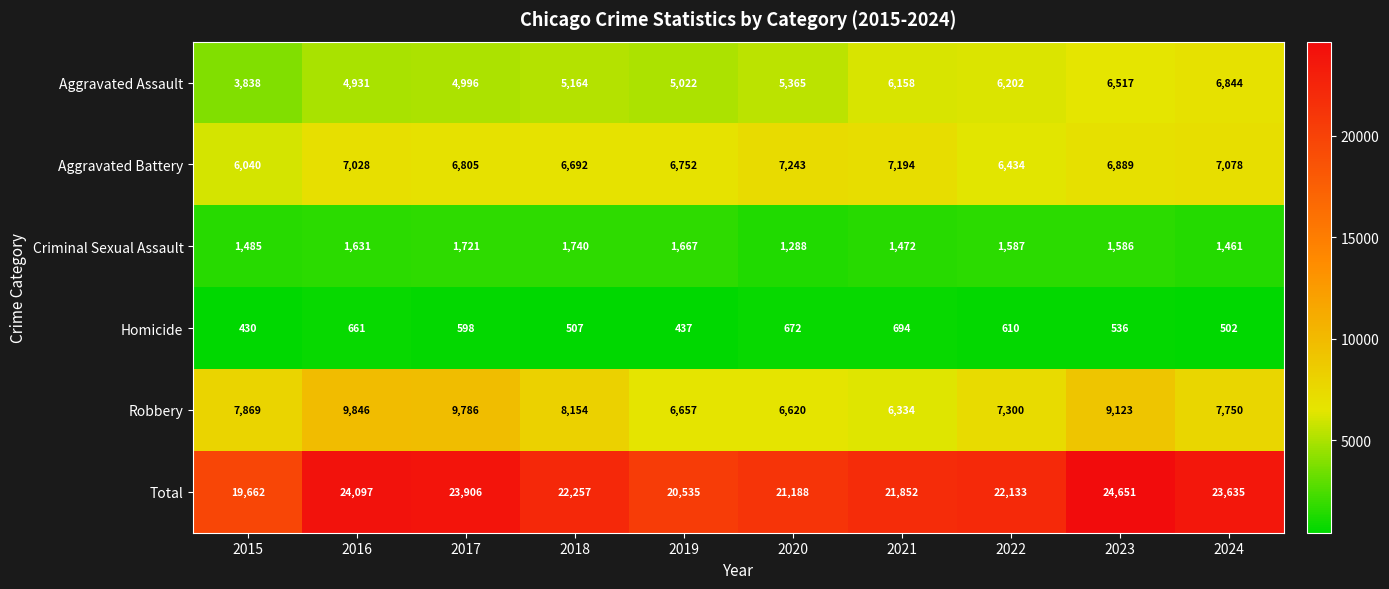

At which category does the chart reach its minimum across all series?

2015